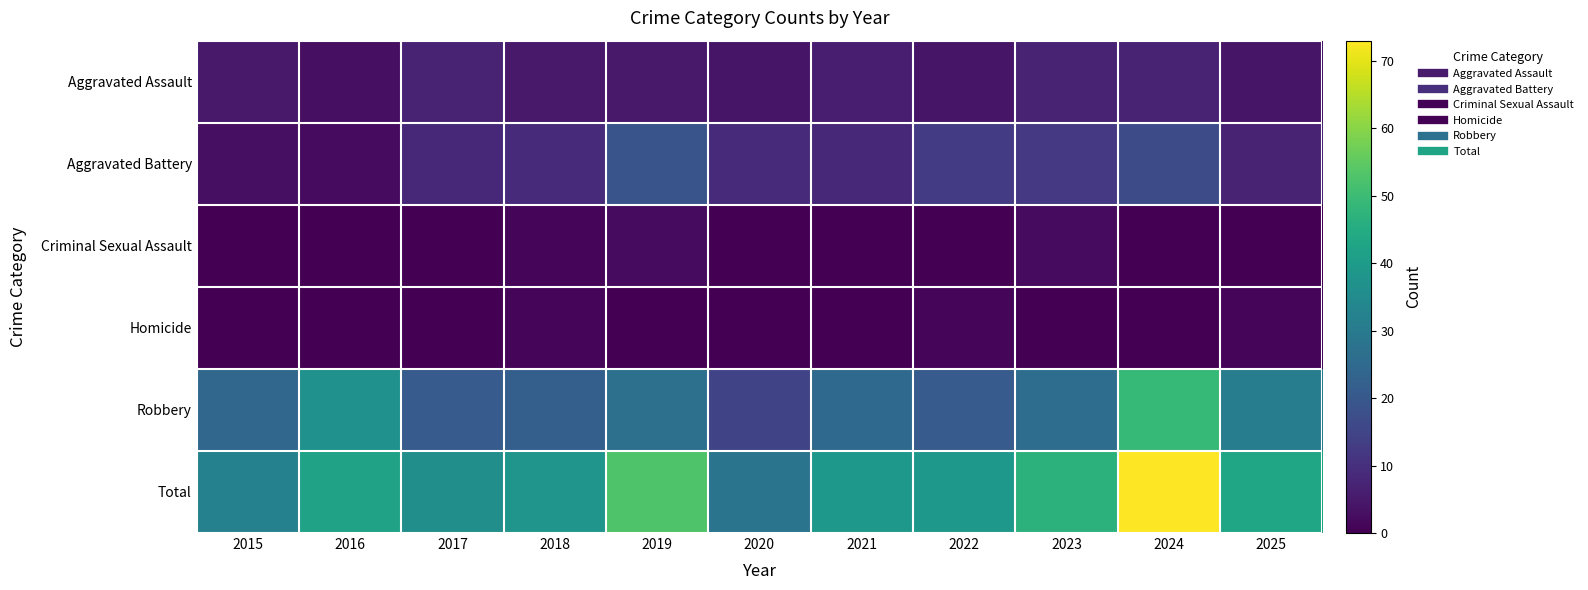

Which series has the widest spread of values?

Total